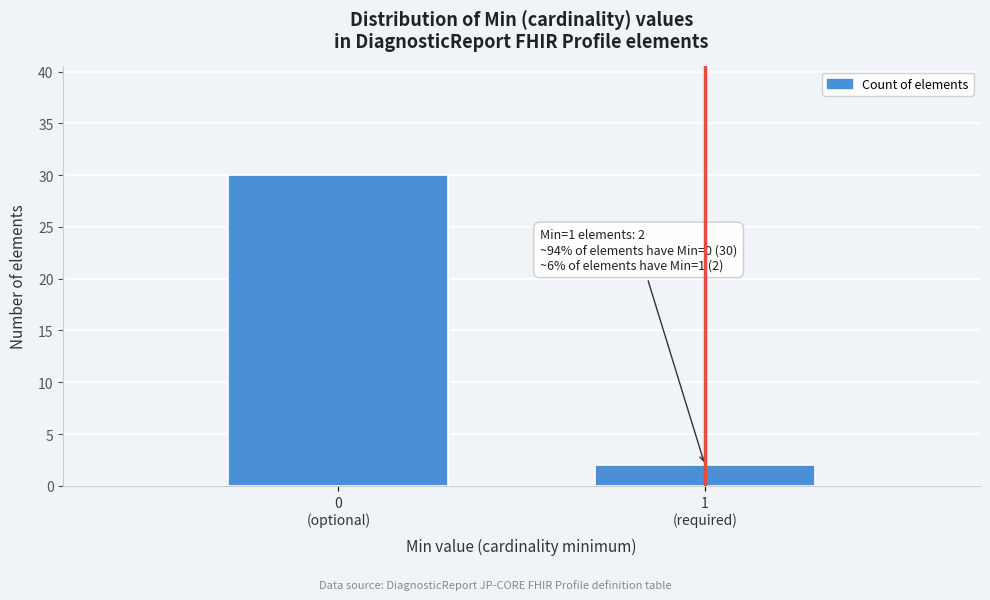

Reading left to right, extract all data points from this chart.

30	2